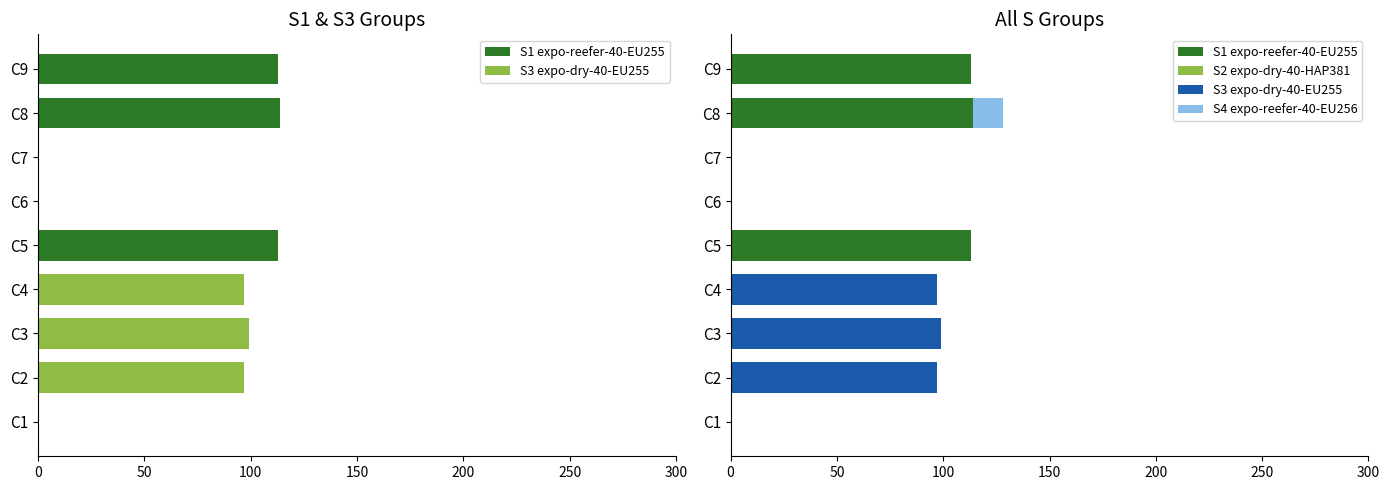

The S2 expo-dry-40-HAP381 series shows 0.7 at 0. True or false?

True